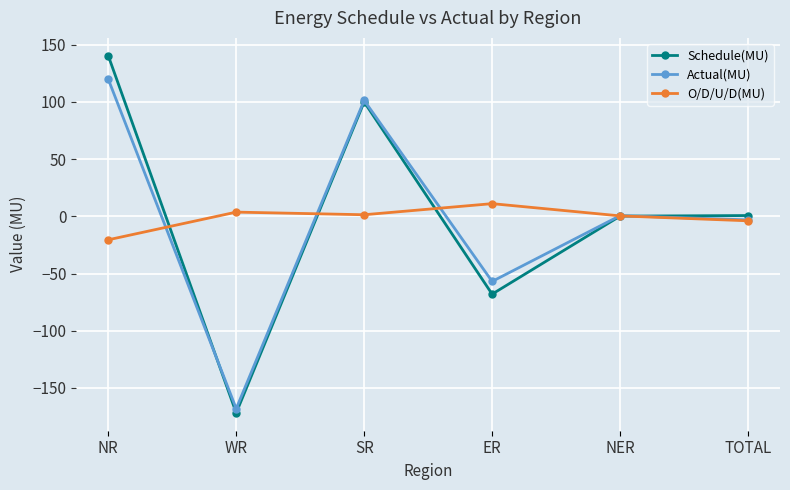

How many lines are shown in the chart?

3